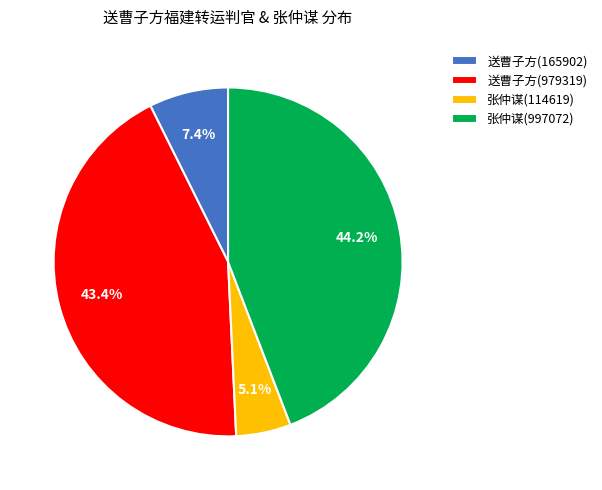

Approximately how many times larger is the value at 张仲谋(997072) compared to 张仲谋(114619)?

8.7